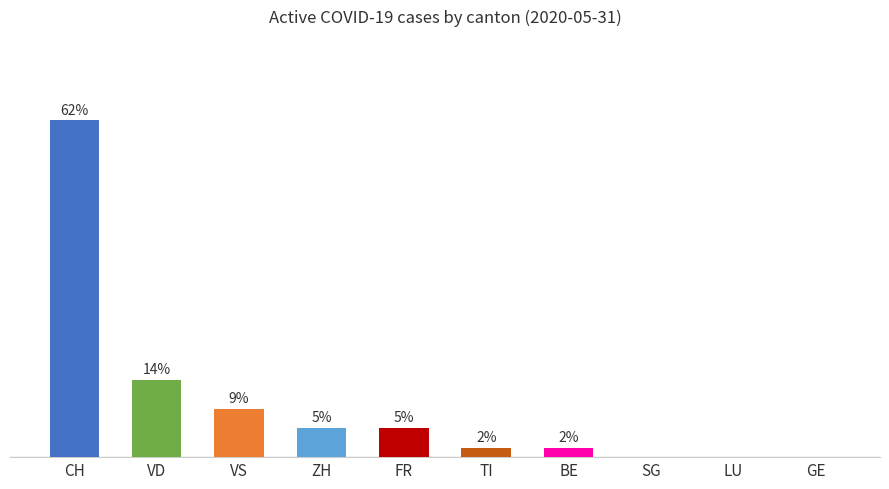

Reading left to right, transcribe all the data shown in this chart.

CH=62.5	VD=14.3	VS=8.9	ZH=5.4	FR=5.4	TI=1.8	BE=1.8	SG=0.0	LU=0.0	GE=0.0